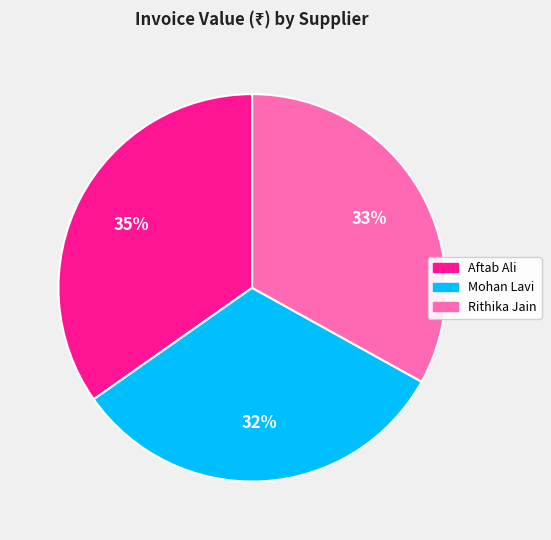

What is the smallest slice in the pie chart?

Mohan Lavi